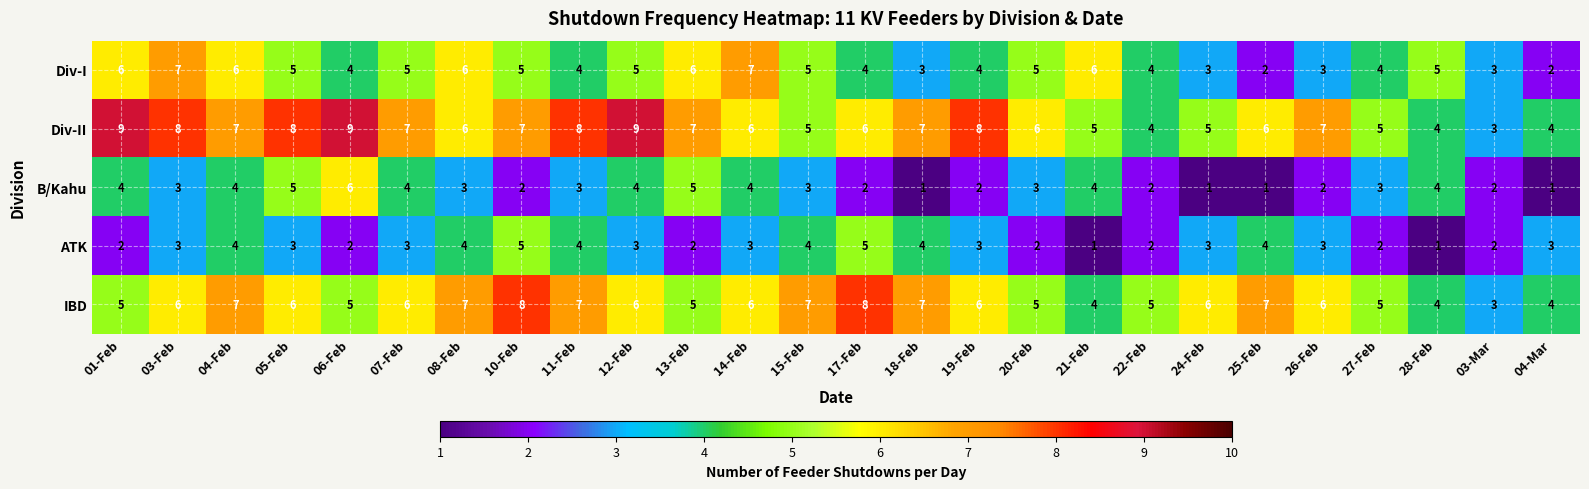

Rank the series by their maximum value, from lowest to highest.

ATK, B/Kahu, Div-I, IBD, Div-II